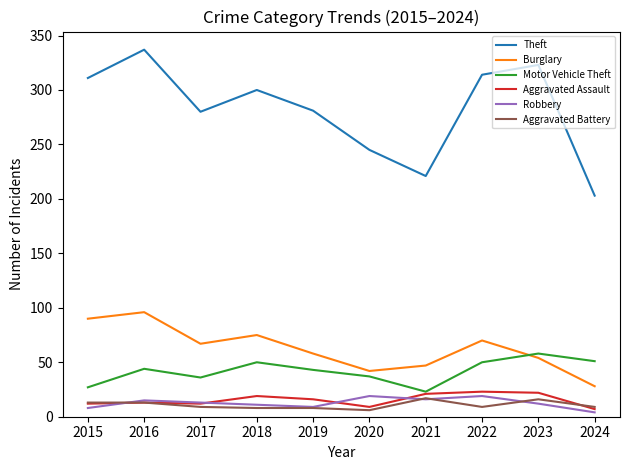

Which series ends up on top after the final intersection of Aggravated Battery and Robbery?

Aggravated Battery